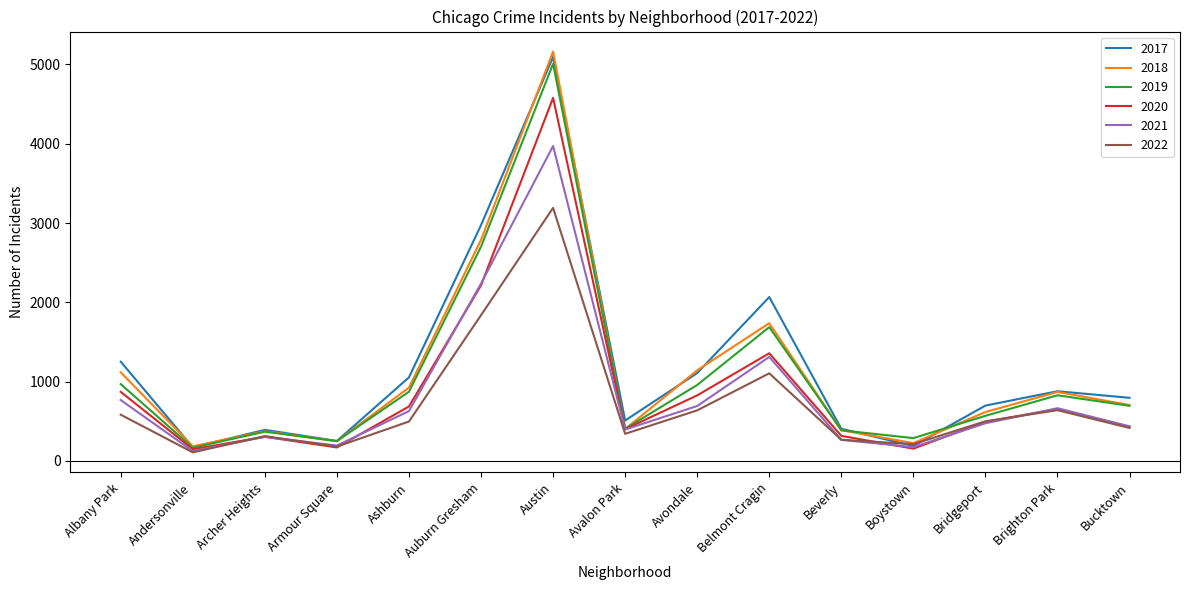

List the series in order of their peak value, highest first.

2018, 2017, 2019, 2020, 2021, 2022